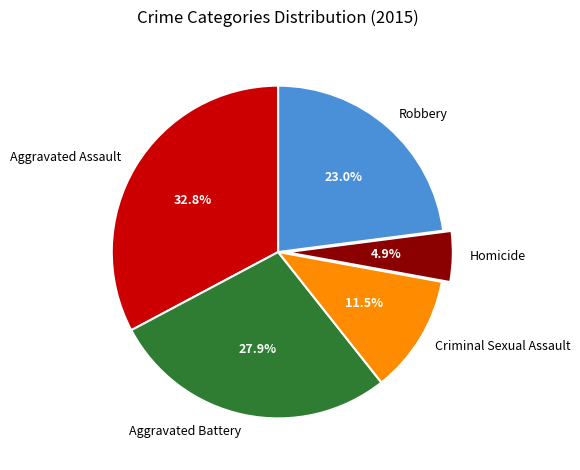

What is the ratio of the value at Aggravated Assault to the value at Robbery?

1.4